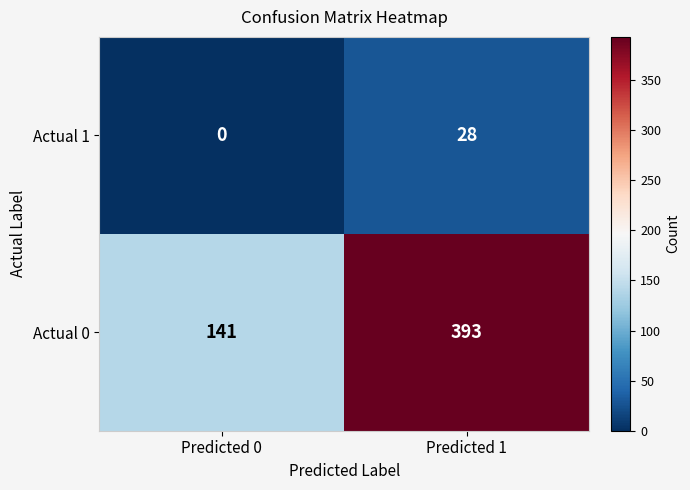

True or false: Actual 0 has a value of 229 at Predicted 0.

False